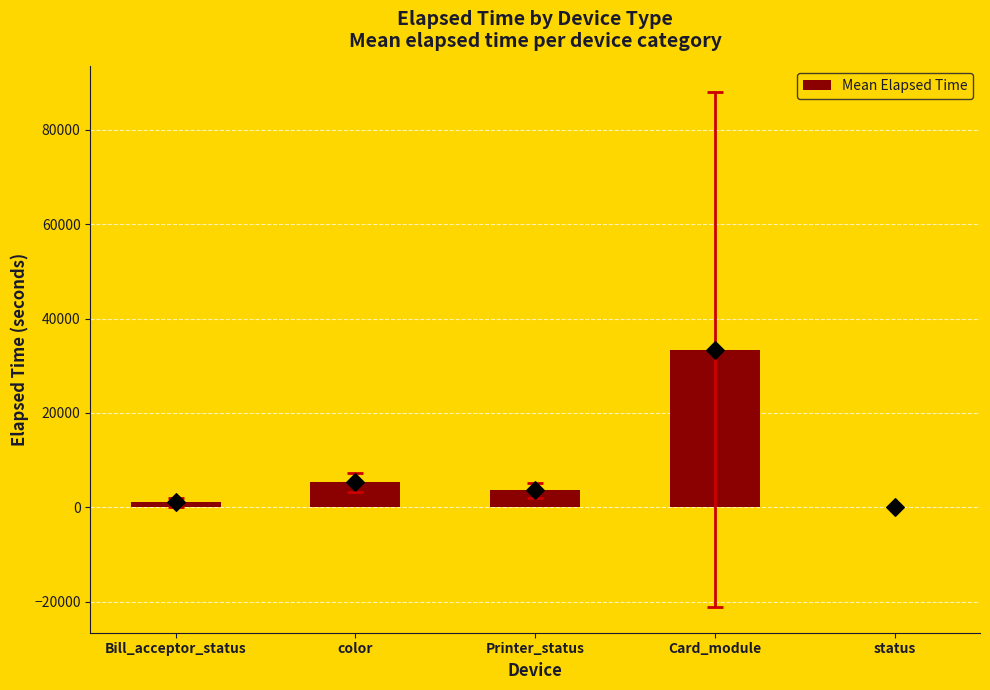

What is the change in value from Bill_acceptor_status to Card_module?

+32361.9